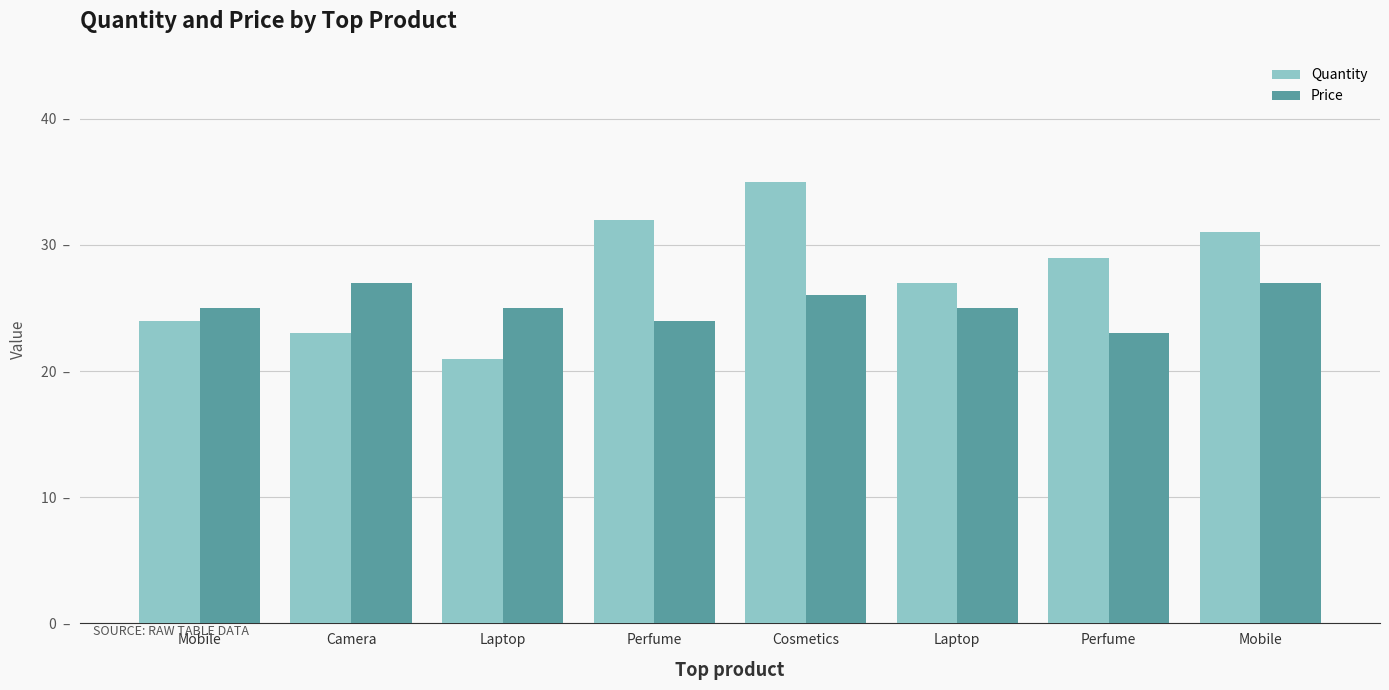

Reading right to left, list all the values displayed in this chart.

Quantity: Mobile=31	Perfume=29	Laptop=27	Cosmetics=35	Perfume=32	Laptop=21	Camera=23	Mobile=24
Price: Mobile=27	Perfume=23	Laptop=25	Cosmetics=26	Perfume=24	Laptop=25	Camera=27	Mobile=25